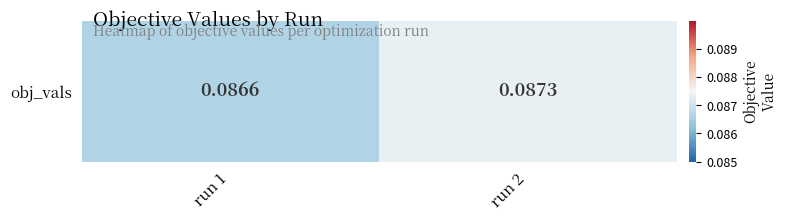

At which category does the chart reach its minimum across all series?

run 1